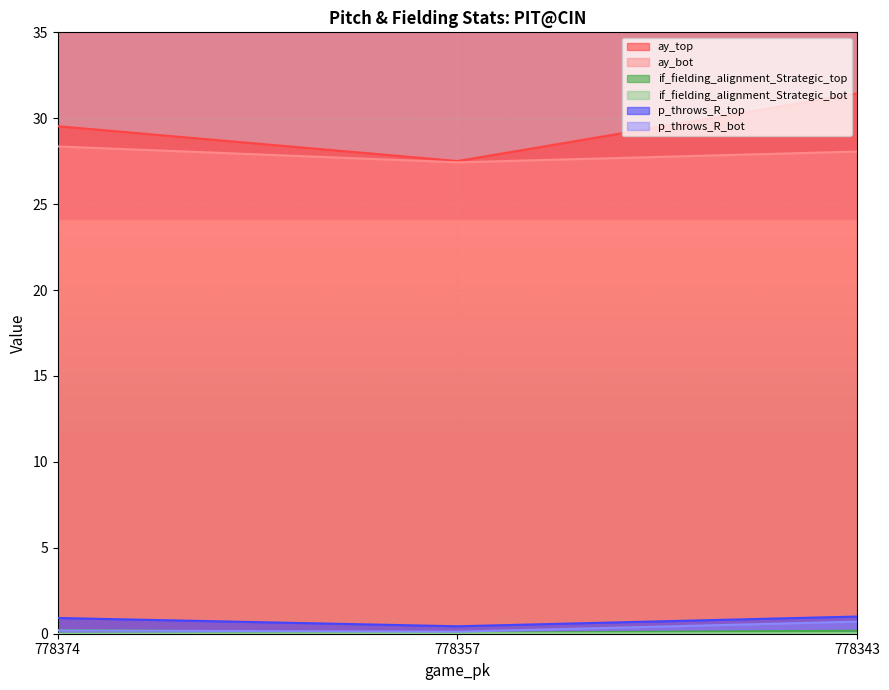

Does the chart display data point markers on the line(s)?

No